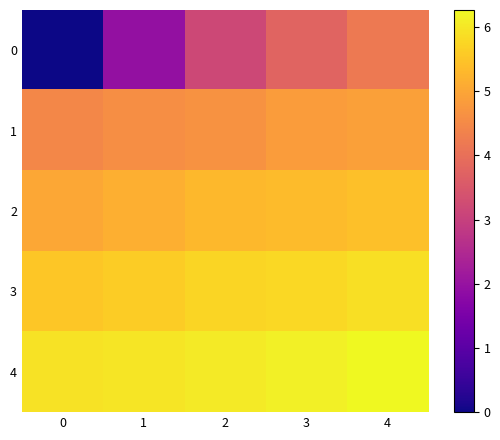

Rank the series by their maximum value, from highest to lowest.

4, 3, 2, 1, 0